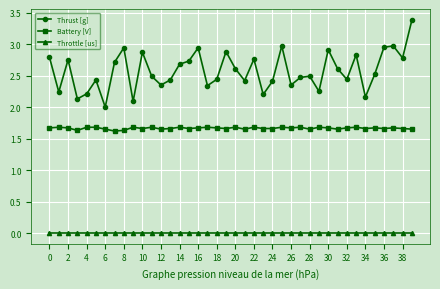

What is the maximum value for Thrust [g]?

3.4